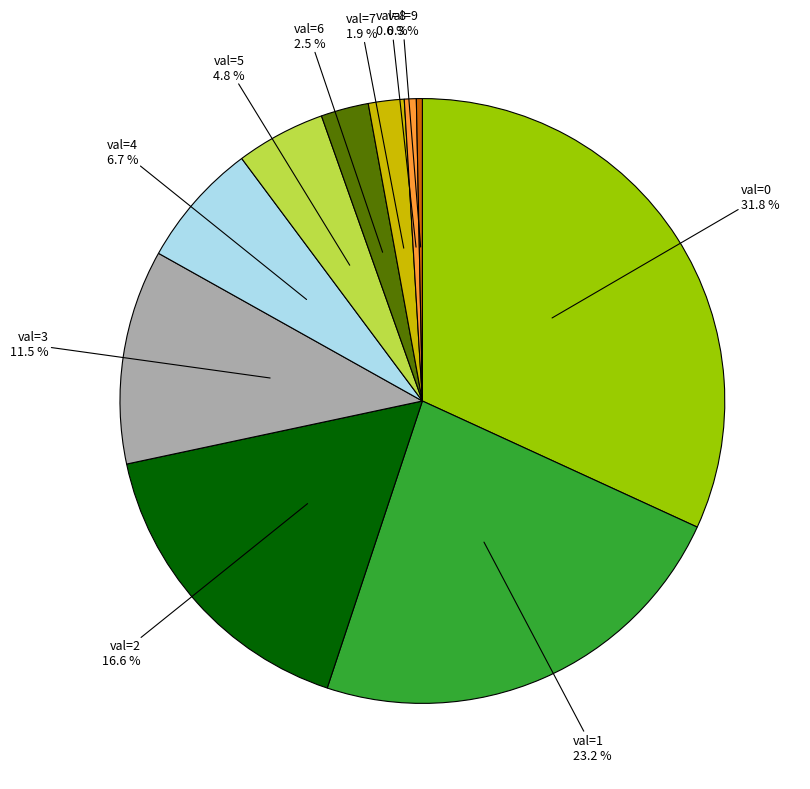

How many slices are in this pie chart?

10